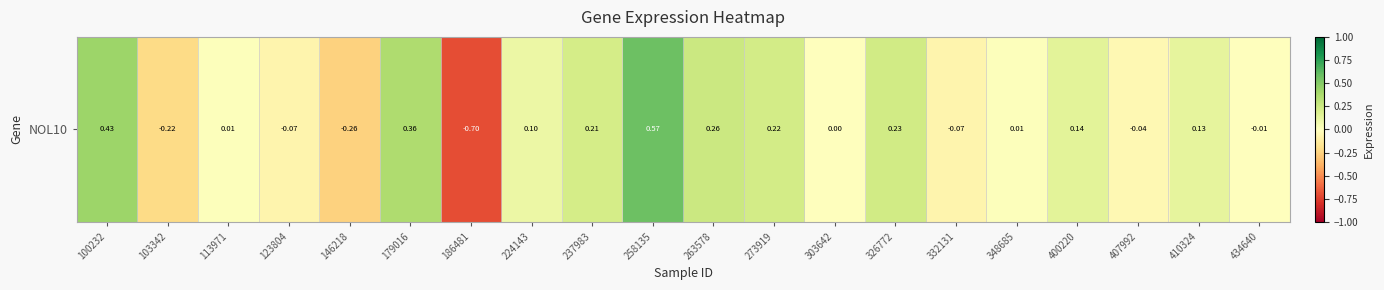

What is the sum of the values at 179016 and 400220?

0.5